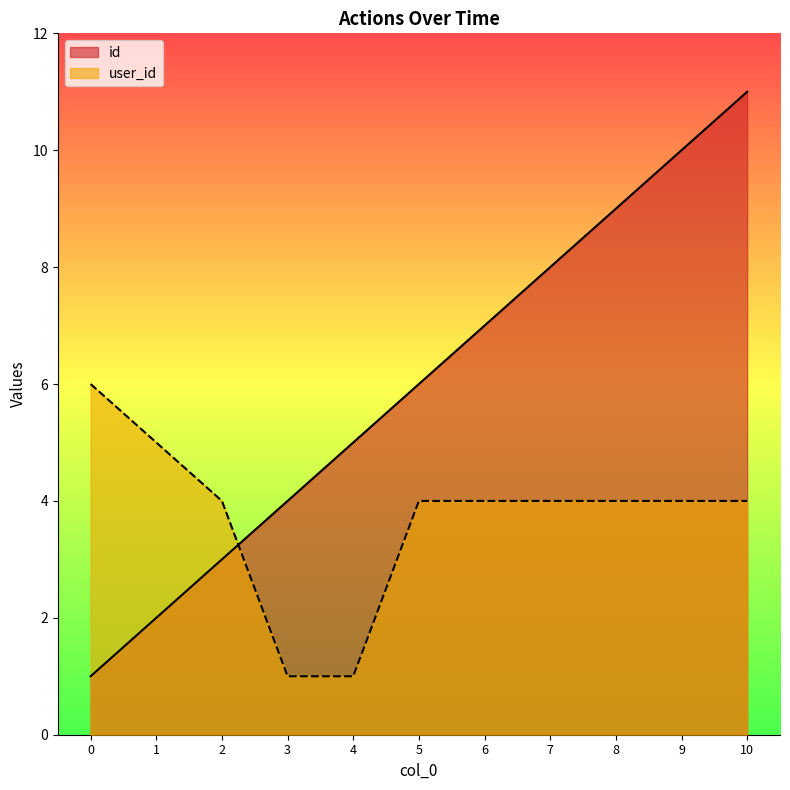

What is the value of the id point at the 9th from the left?

9